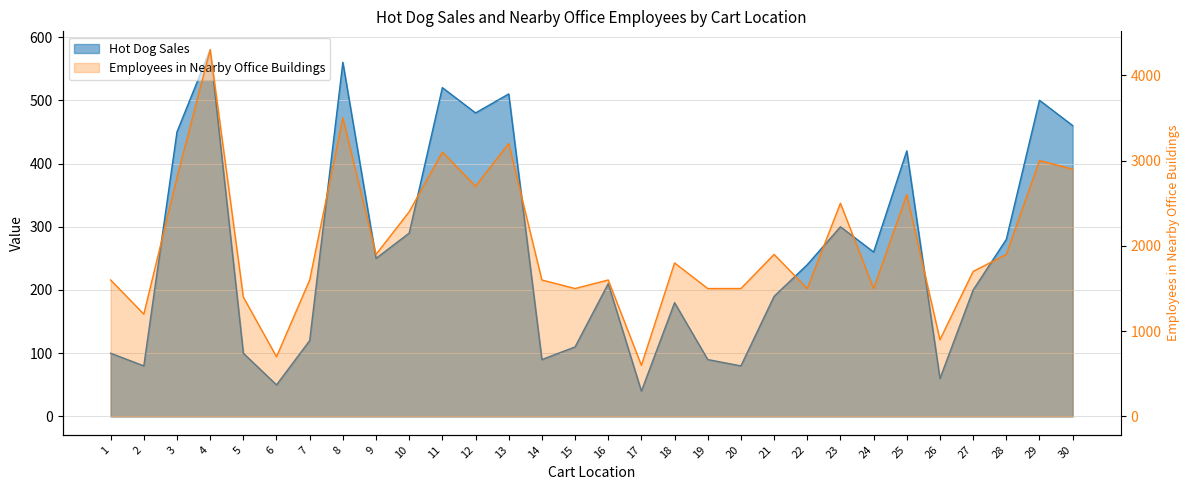

Where is the first local maximum for Hot Dog Sales?

4